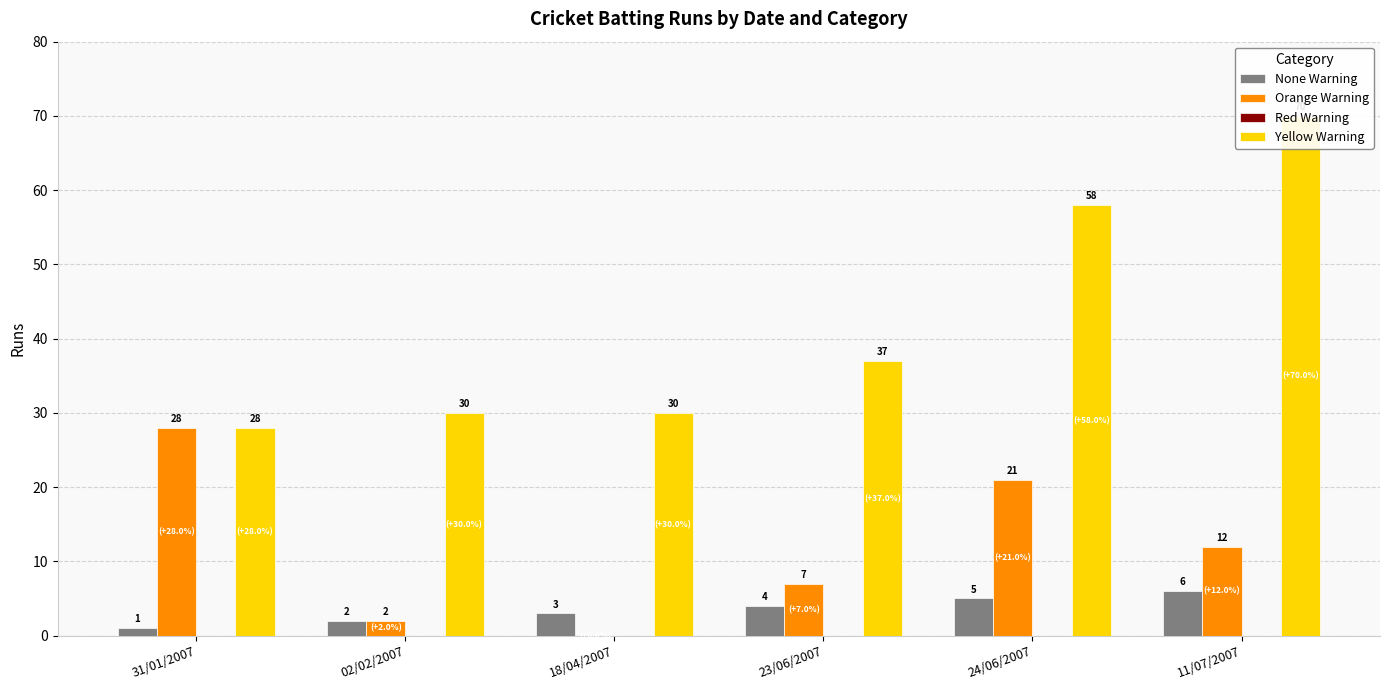

How many groups of bars are there?

6